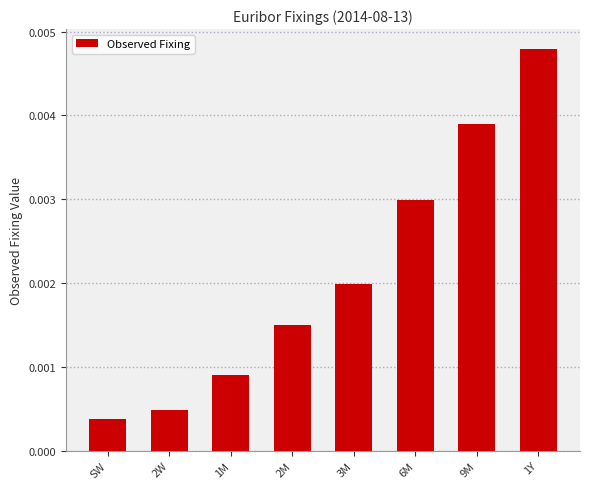

Which category has the highest value across all series?

1Y